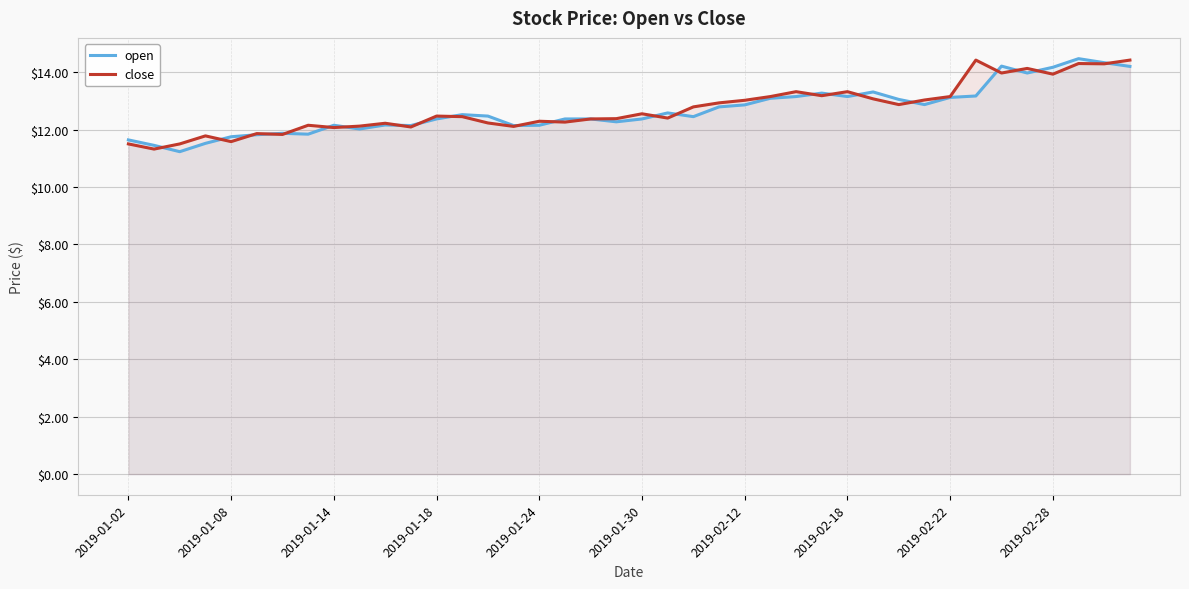

What is the maximum value for close?

14.4